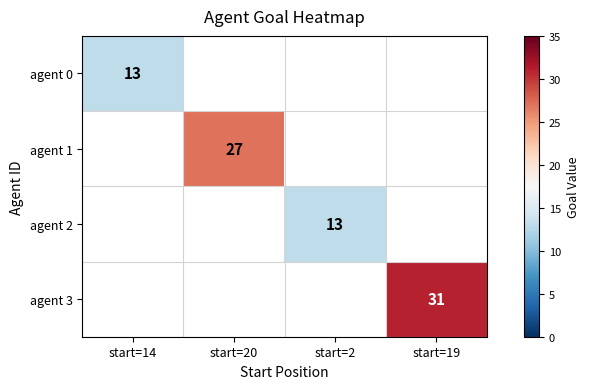

Which category has the lowest value across all series?

start=14